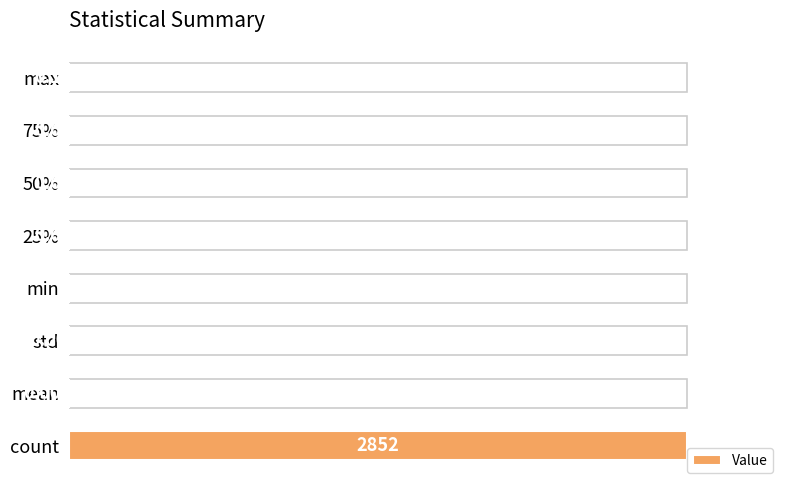

True or false: the data shows 0.7 at count.

False